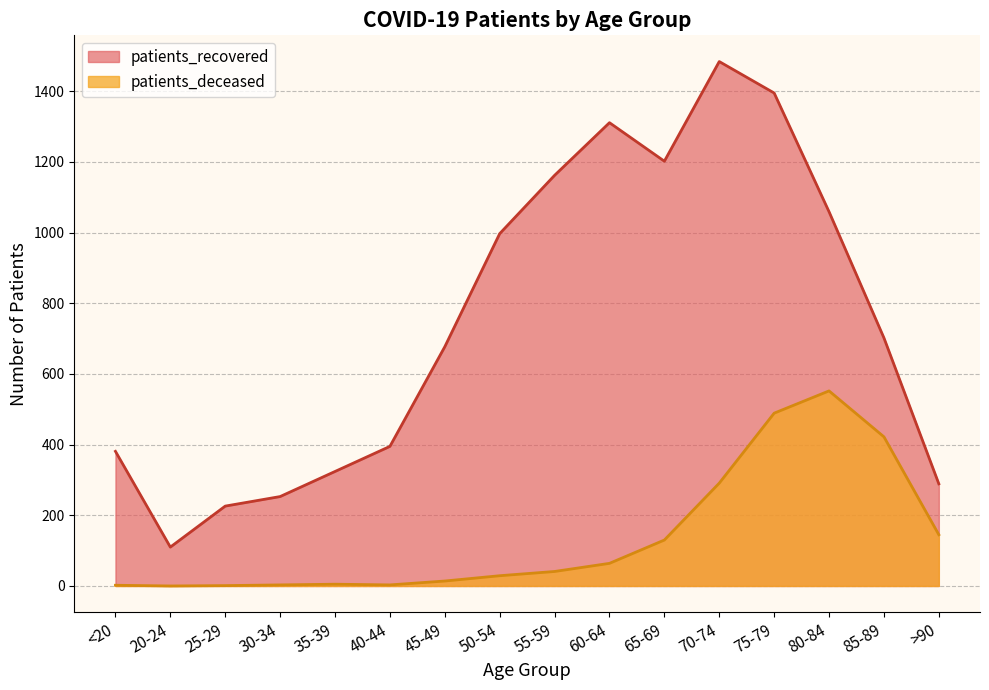

Is it true that patients_deceased equals 4 at 30-34?

False